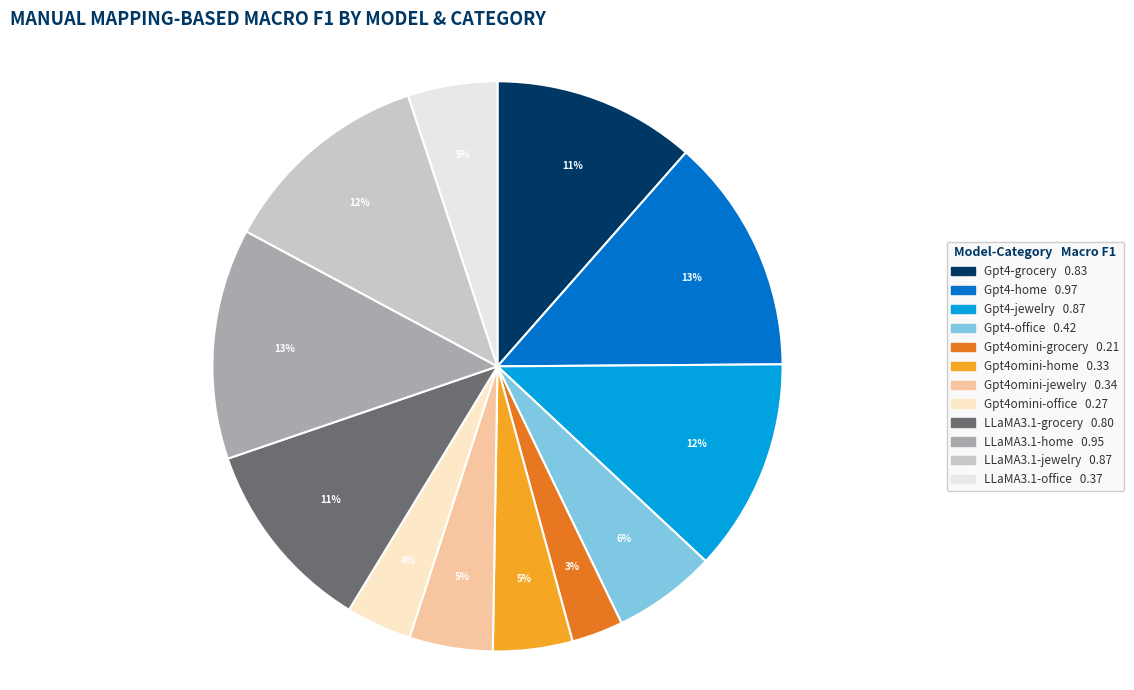

To the nearest percent, what is the combined percentage of Gpt4omini-jewelry and LLaMA3.1-home?

18%